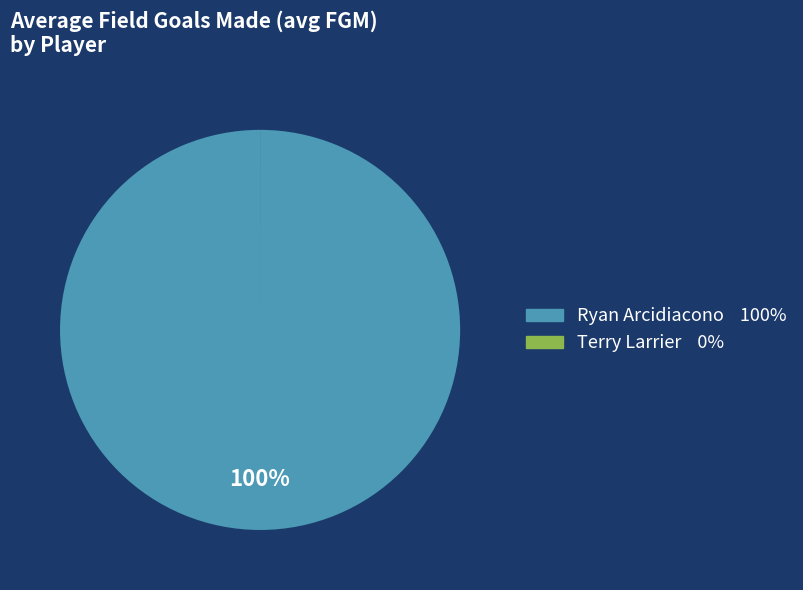

What is the largest slice in the pie chart?

Ryan Arcidiacono